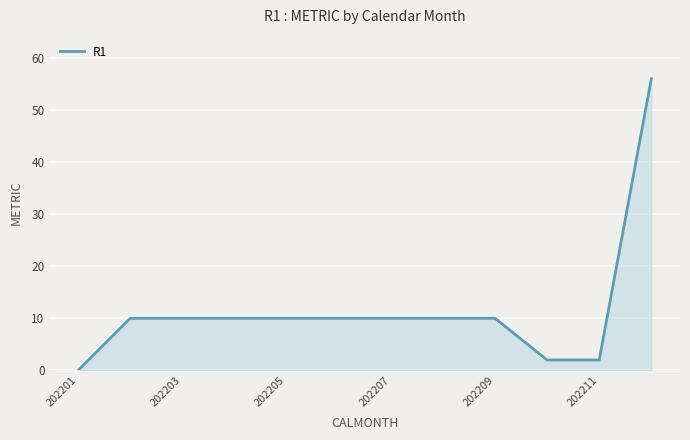

What is the difference between the maximum and minimum values?

56